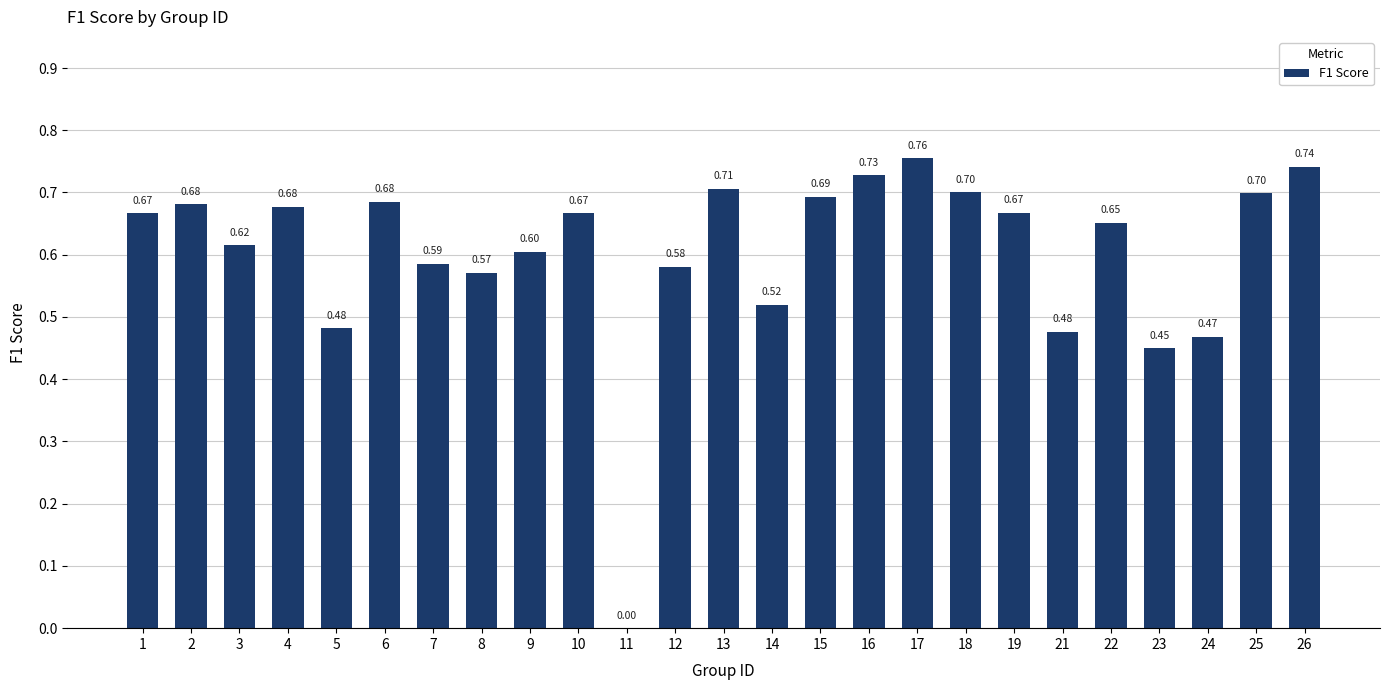

What is the sum of the values at 13 and 24?

1.2